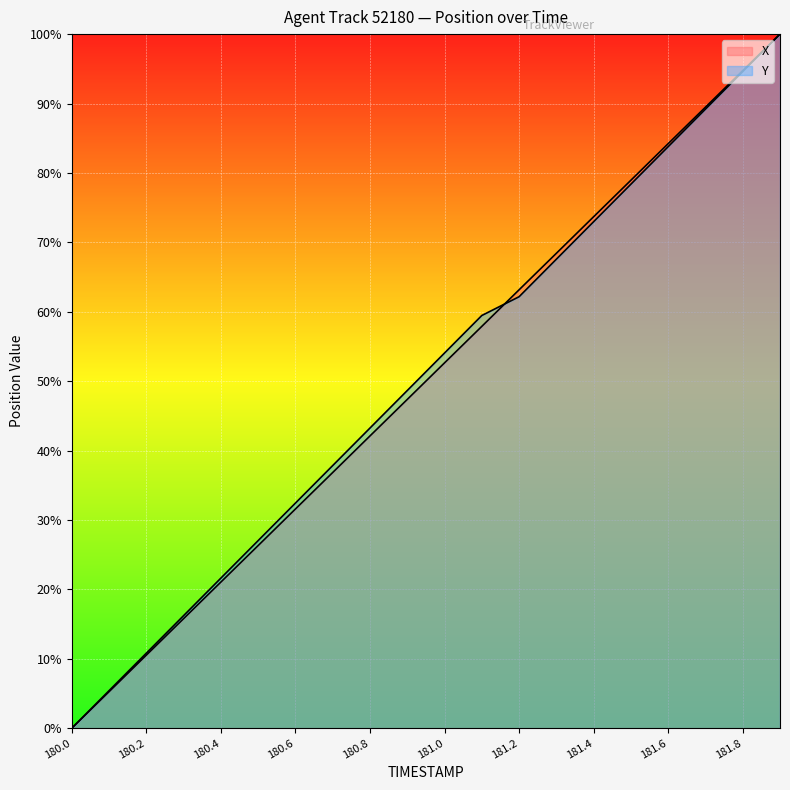

True or false: Y and X intersect in this chart.

True